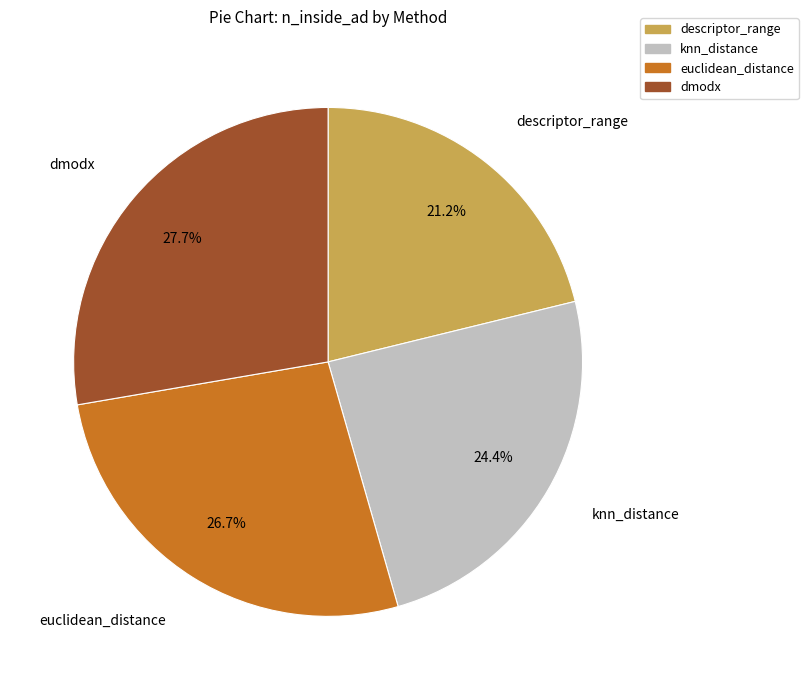

To the nearest percent, what portion does descriptor_range represent?

21%